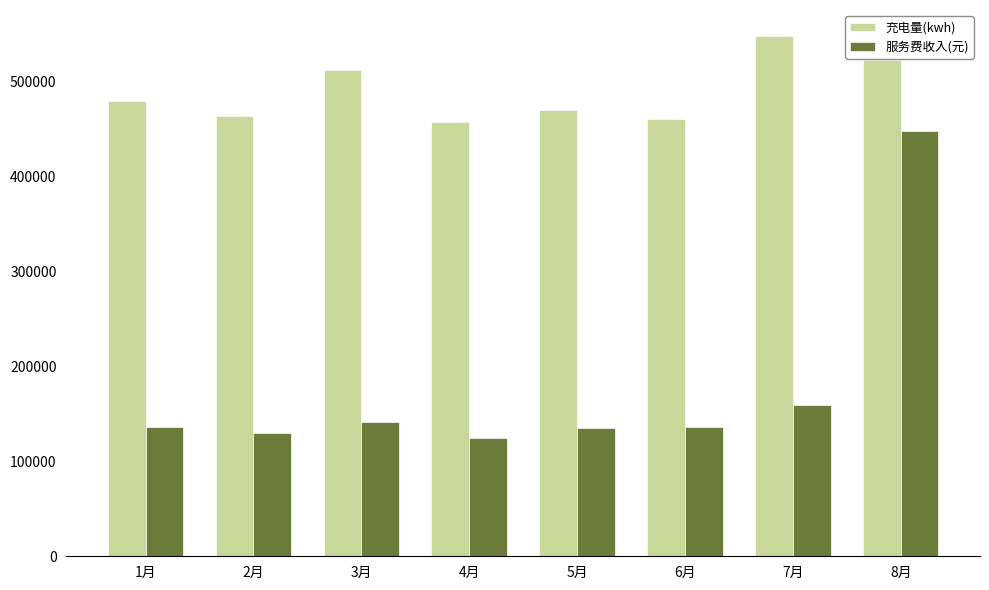

What is the average value of the 服务费收入(元) series?

176556.9